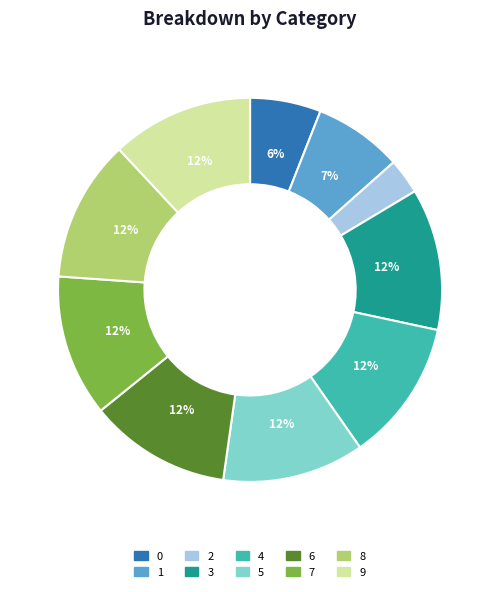

What is the ratio of the value at 0 to the value at 2?

2.0